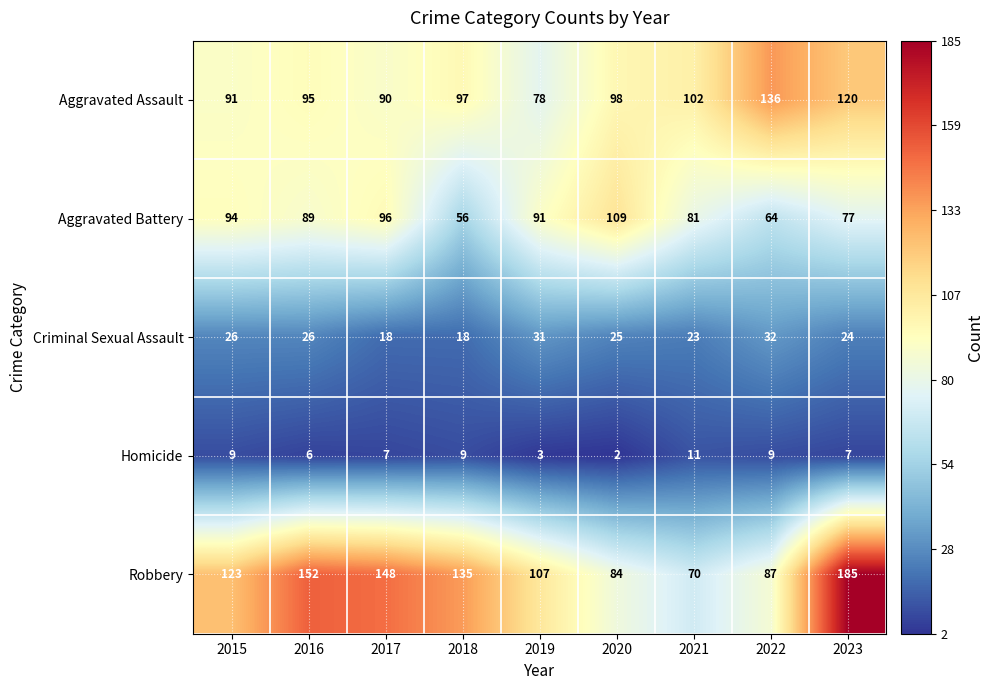

What is the greatest value displayed?

185